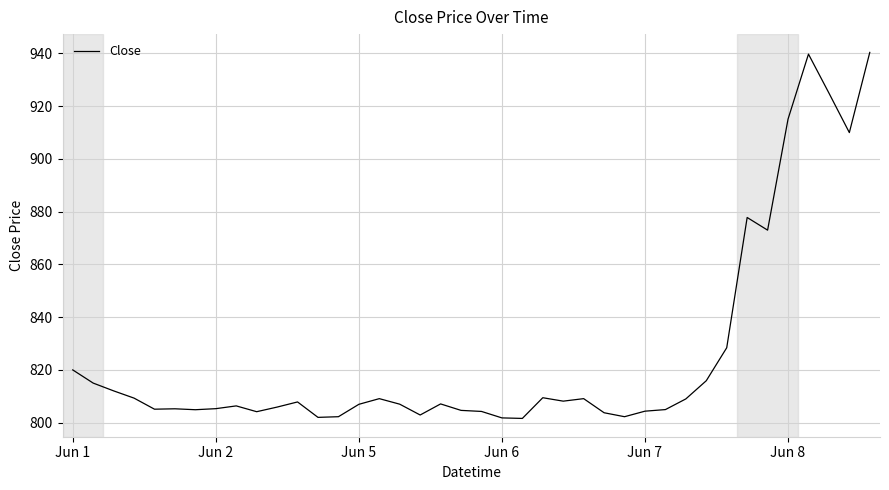

What is the minimum value shown in the chart?

801.6